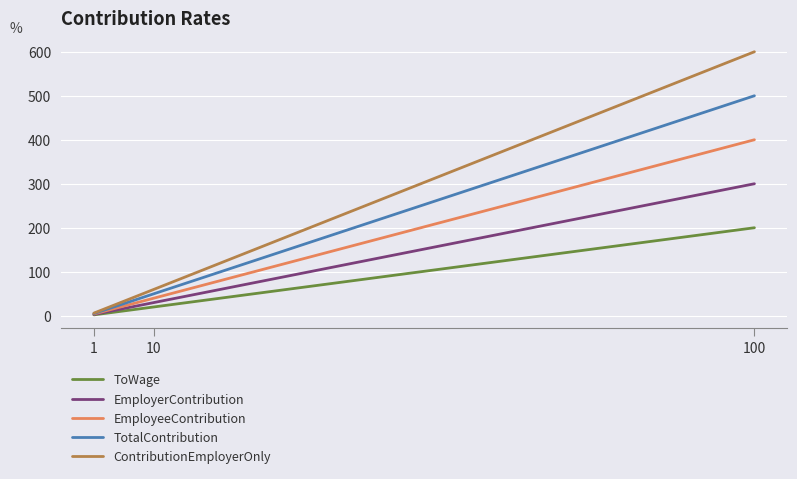

Is it true that EmployerContribution equals 151 at 100?

False